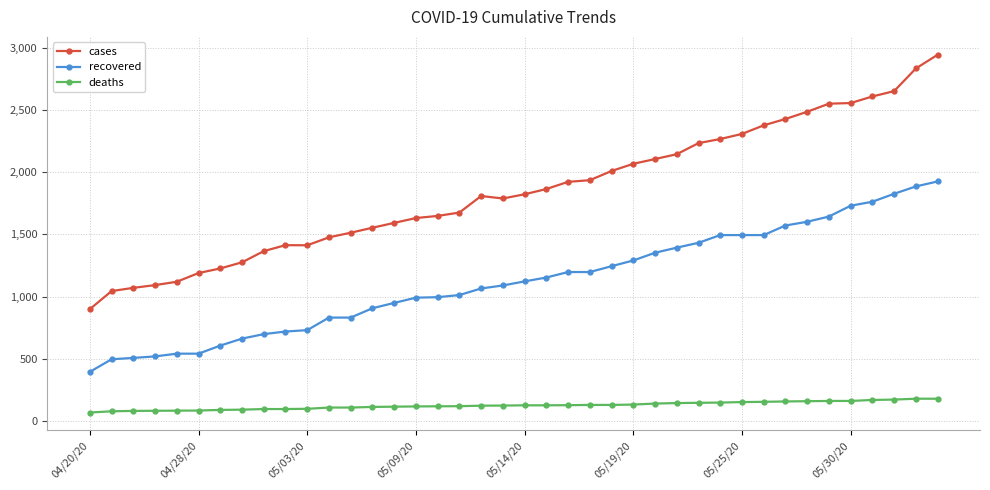

What is the value of the cases point at the 15th from the left?

1592